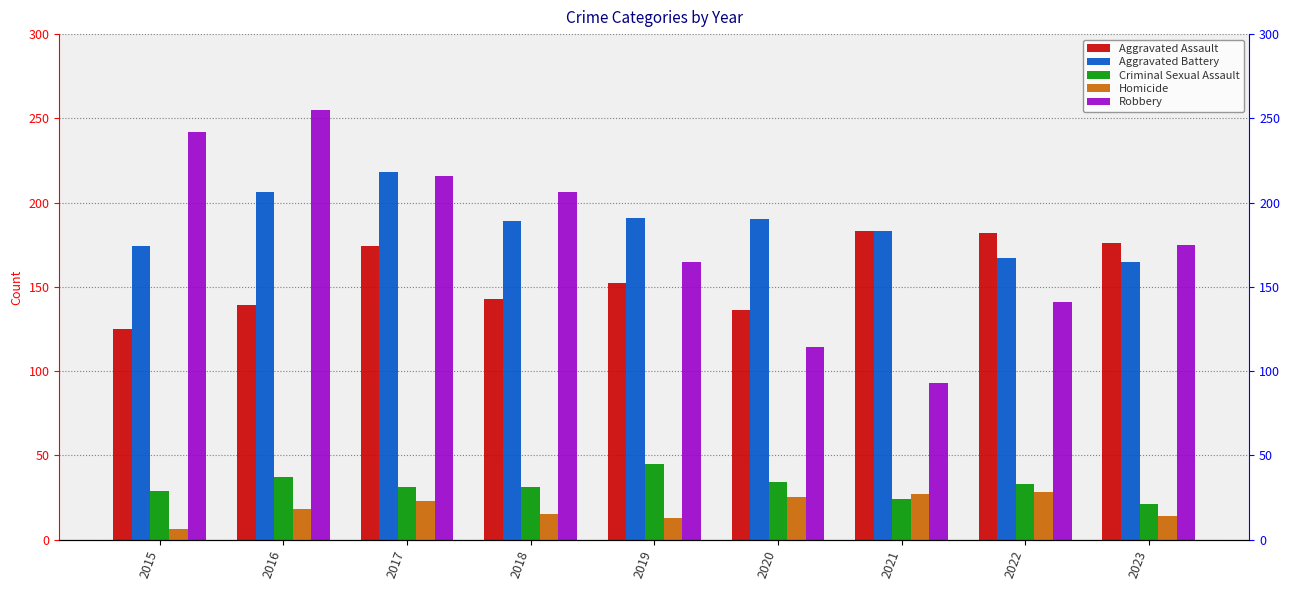

List the labels in order of Robbery value, largest first.

2016, 2015, 2017, 2018, 2023, 2019, 2022, 2020, 2021